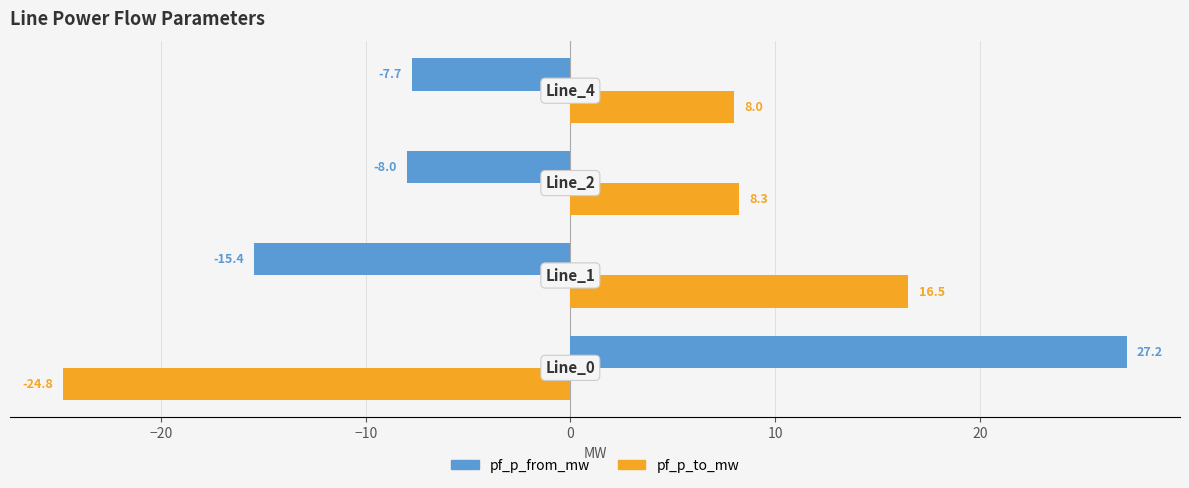

What is the lowest value of the pf_p_to_mw series?

-24.8